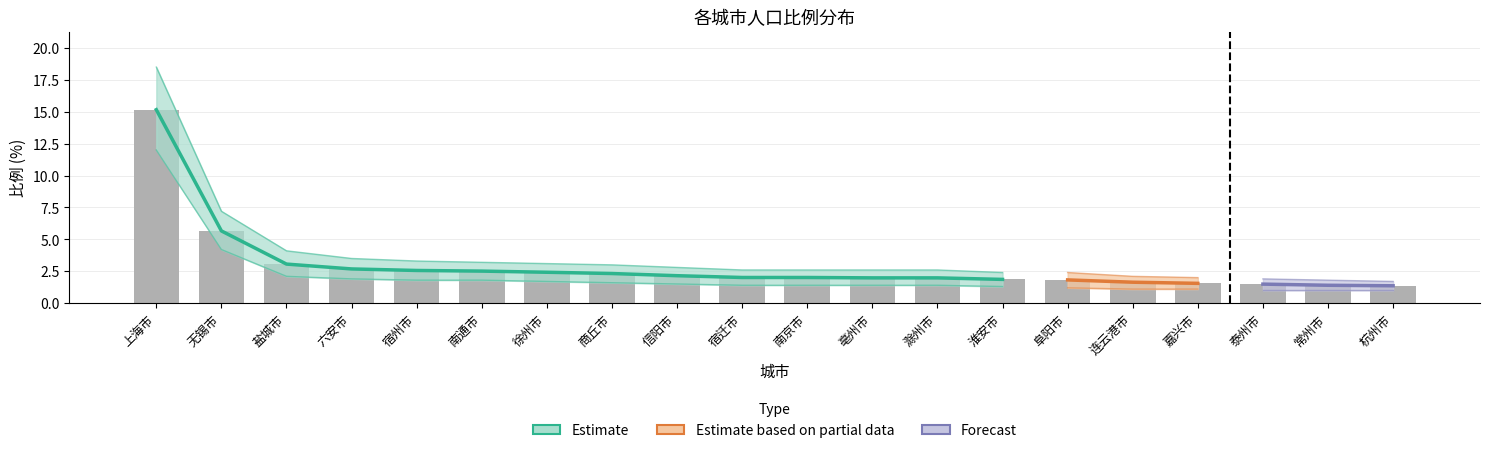

What is the average value of the 比例 series?

2.9